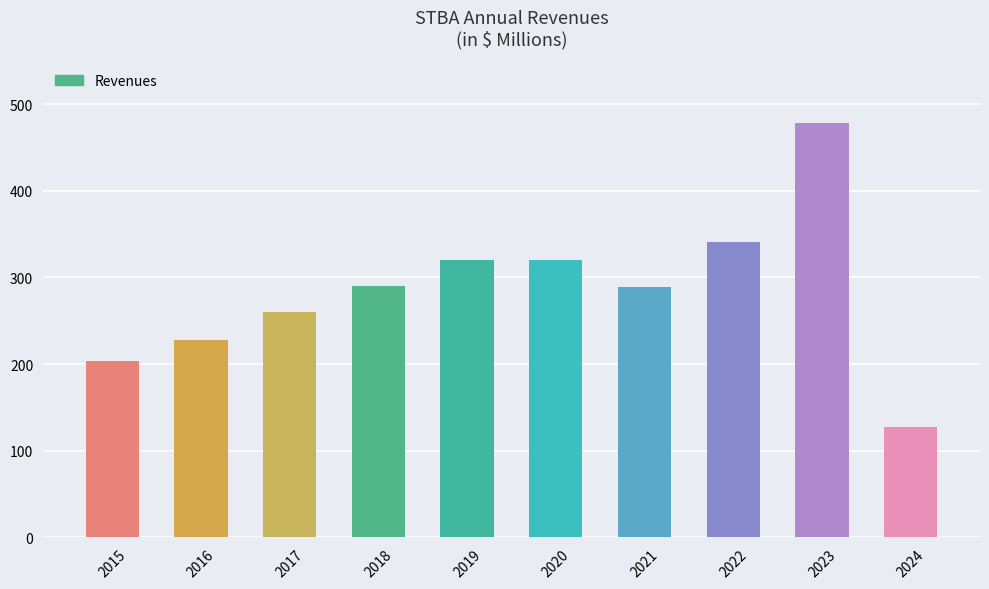

What is the change in value from 2021 to 2023?

+188.6